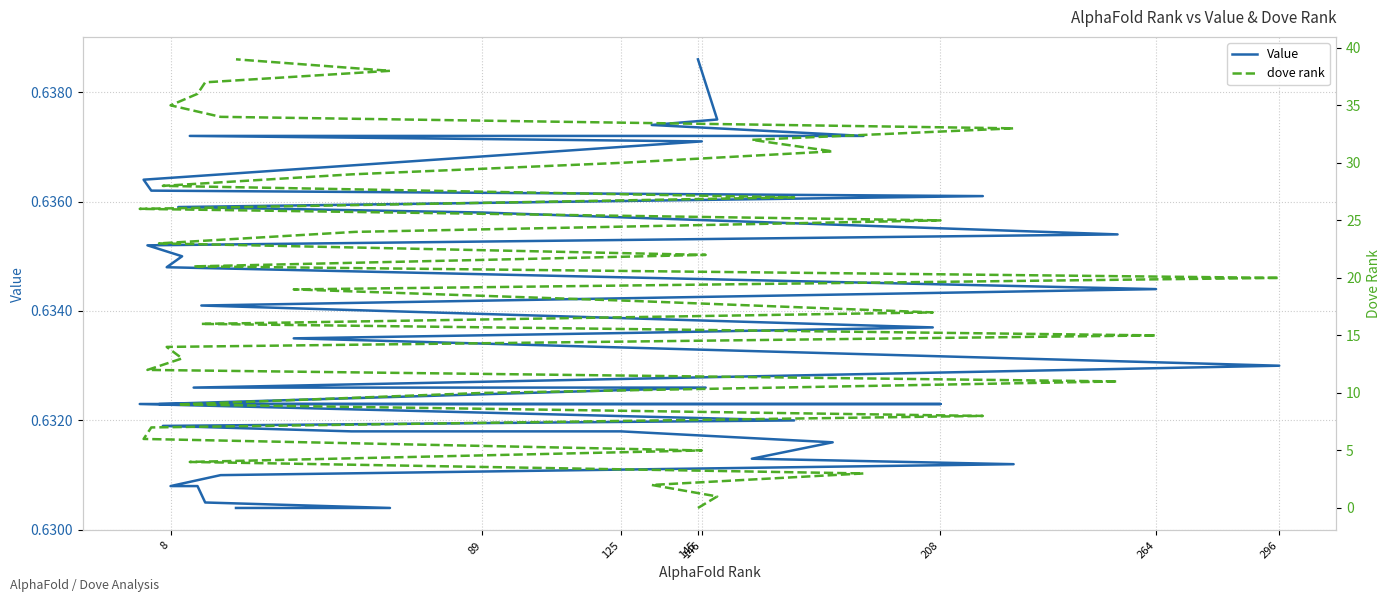

After their last crossing, which series has the higher values: dove rank or Value?

dove rank